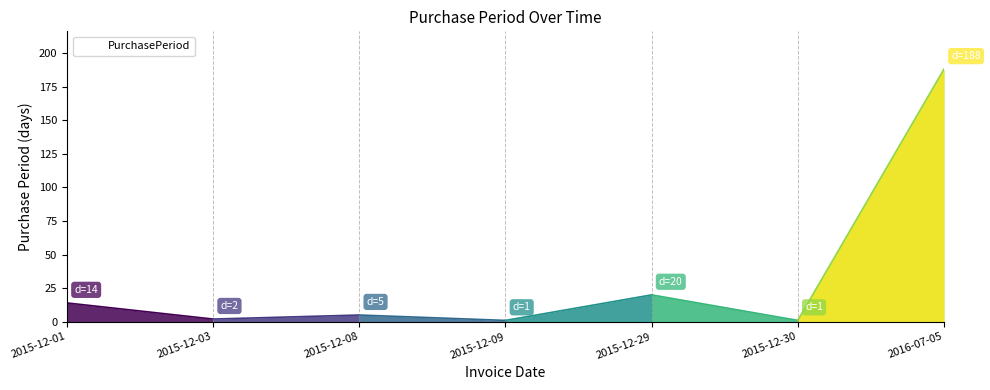

Rank the categories by value from highest to lowest.

2016-07-05, 2015-12-29, 2015-12-01, 2015-12-08, 2015-12-03, 2015-12-09, 2015-12-30